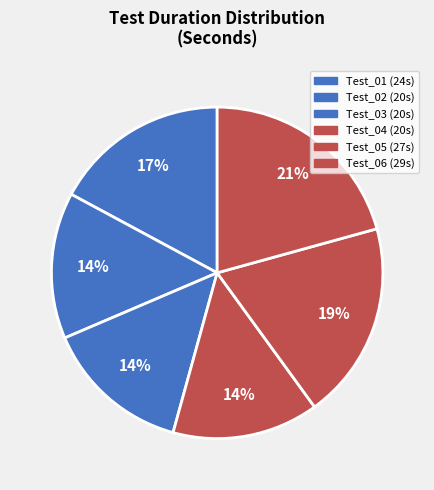

Count the number of slices in the pie.

6